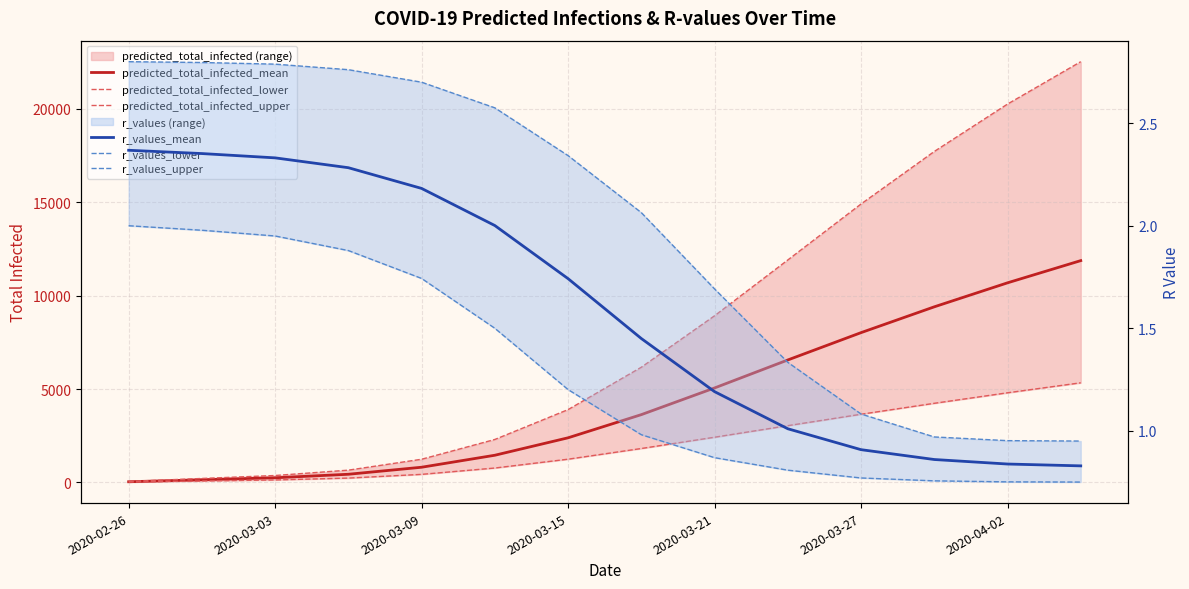

Is the value of r_values_mean at 2020-04-02 greater than the value of r_values_lower at 11?

Yes